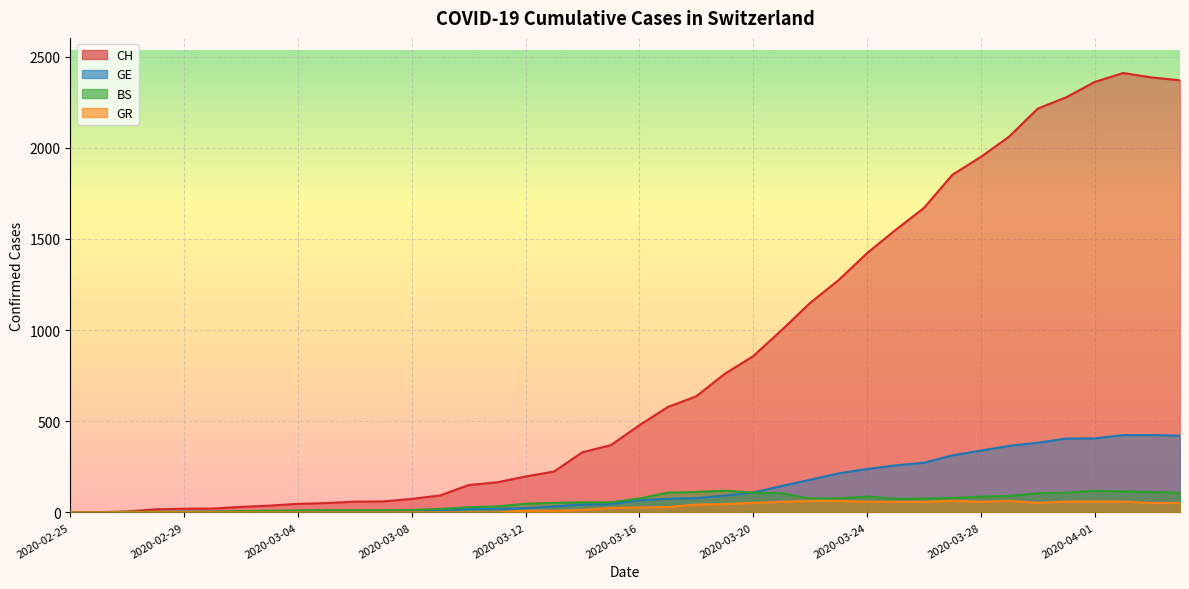

What is the difference between the highest and lowest values at 2020-03-08?

74